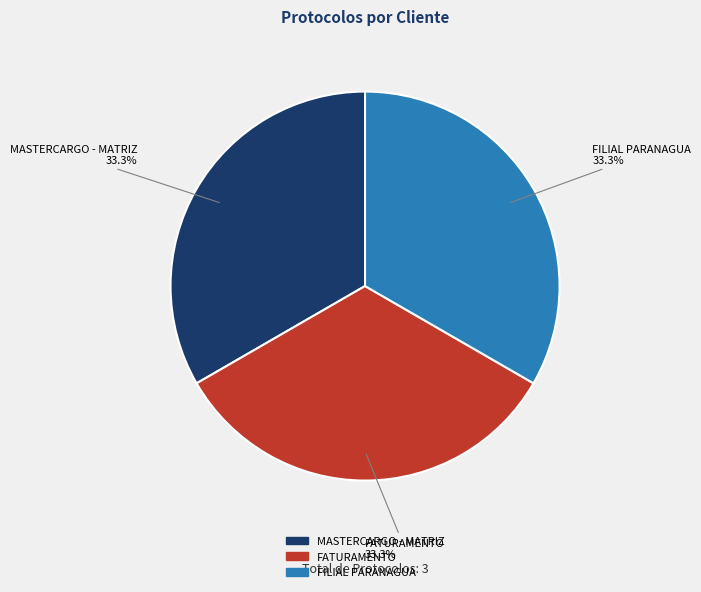

To the nearest percent, what portion does FATURAMENTO represent?

33%